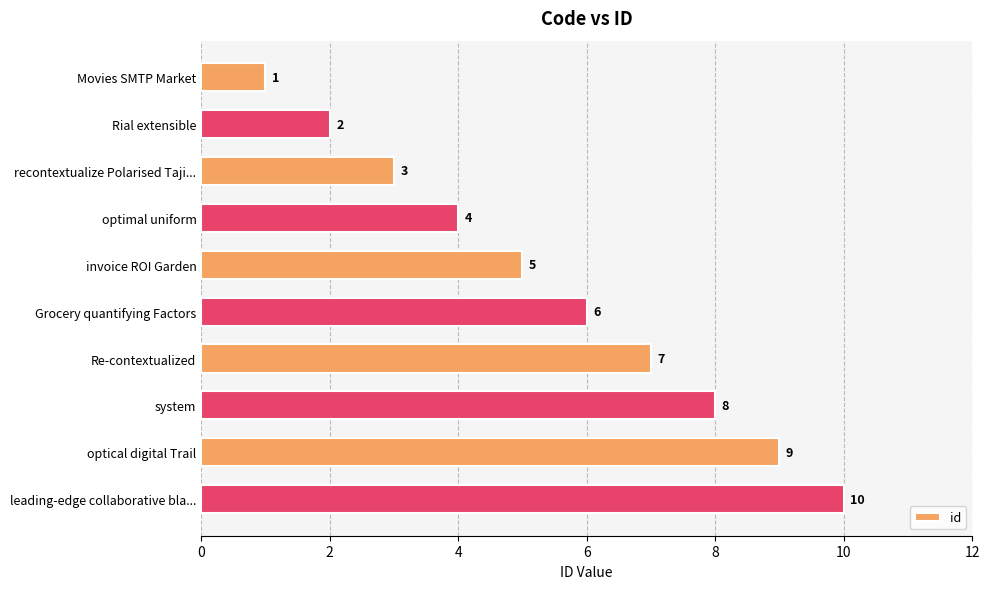

What is the label of the 4th bar from the top?

optimal uniform